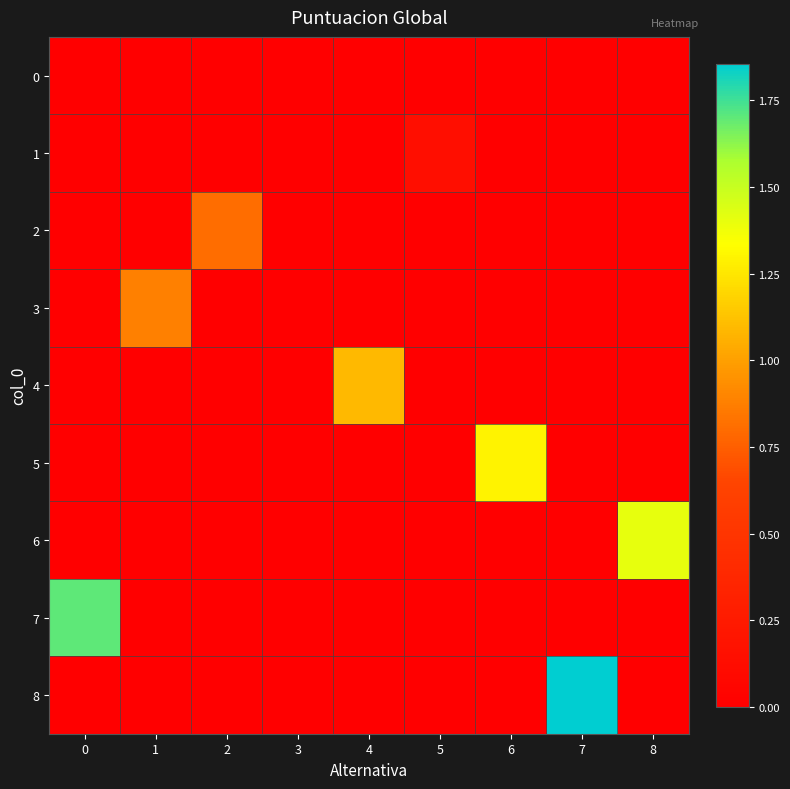

What is the difference between the highest and lowest values at 7?

1.9